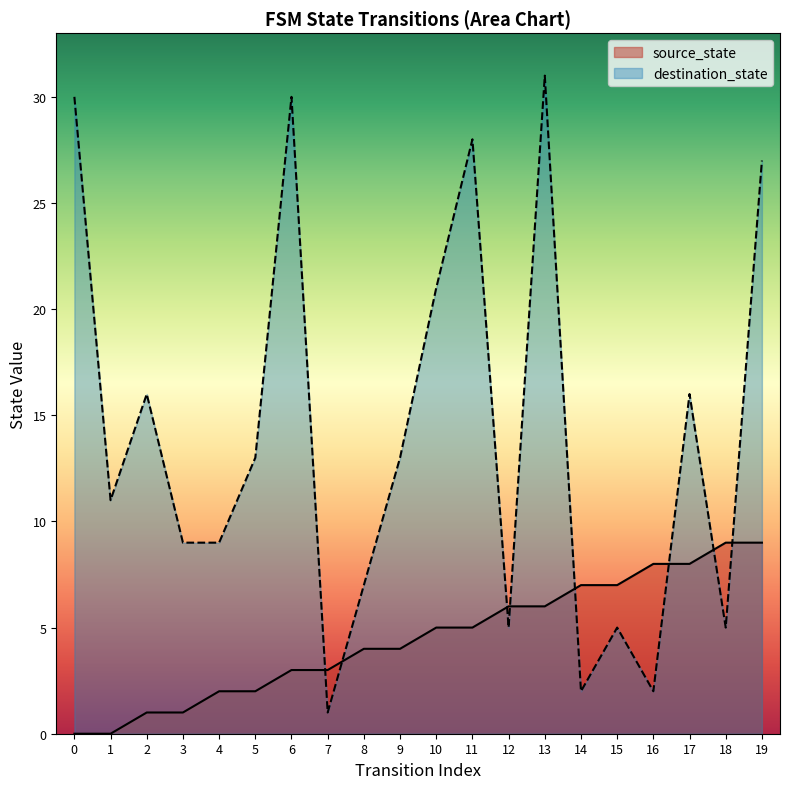

At which category is the sum across all series the highest?

13